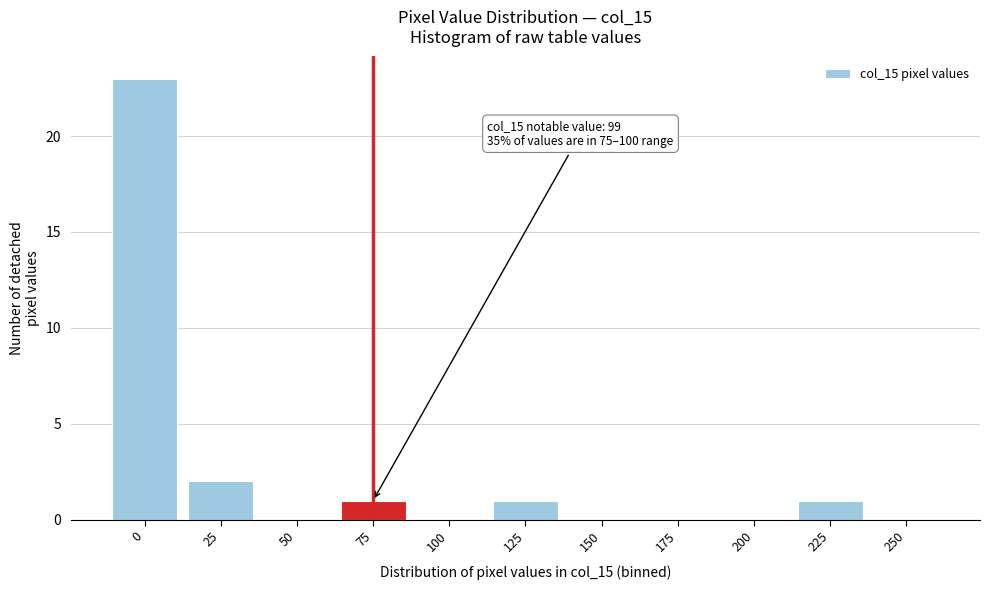

Reading right to left, list all the values displayed in this chart.

250=0	225=1	200=0	175=0	150=0	125=1	100=0	75=1	50=0	25=2	0=23